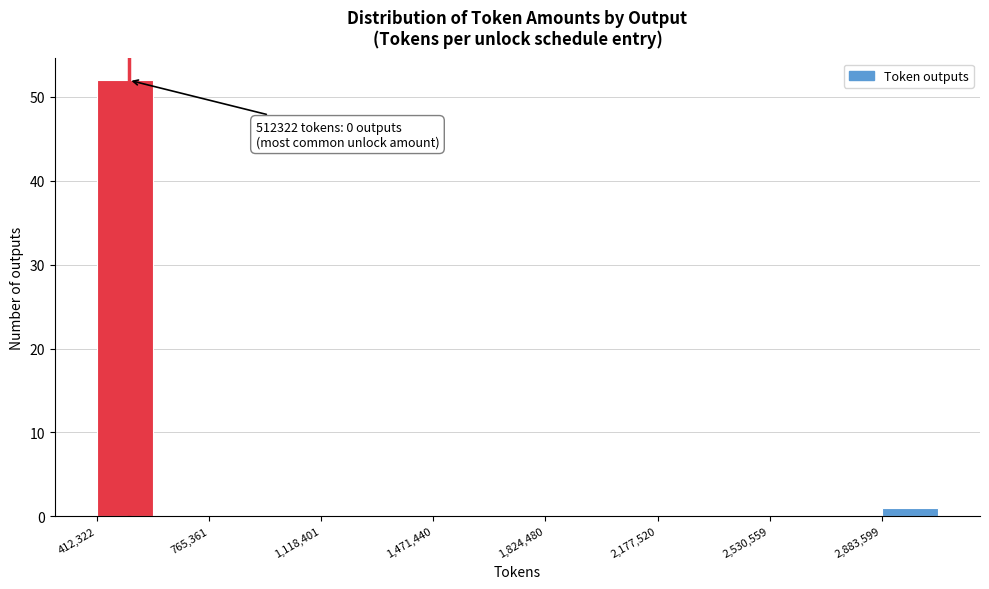

Around what value on the x-axis is the tallest bar? Give the approximate position of its centre, as read against the axis.

500000